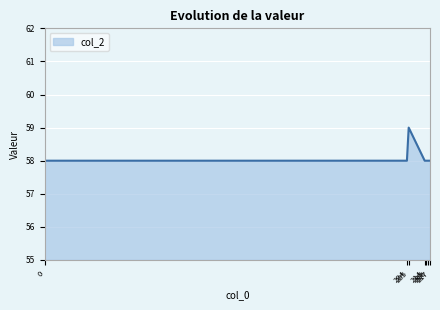

Reading left to right, extract all data points from this chart.

58	58	59	58	58	58	58